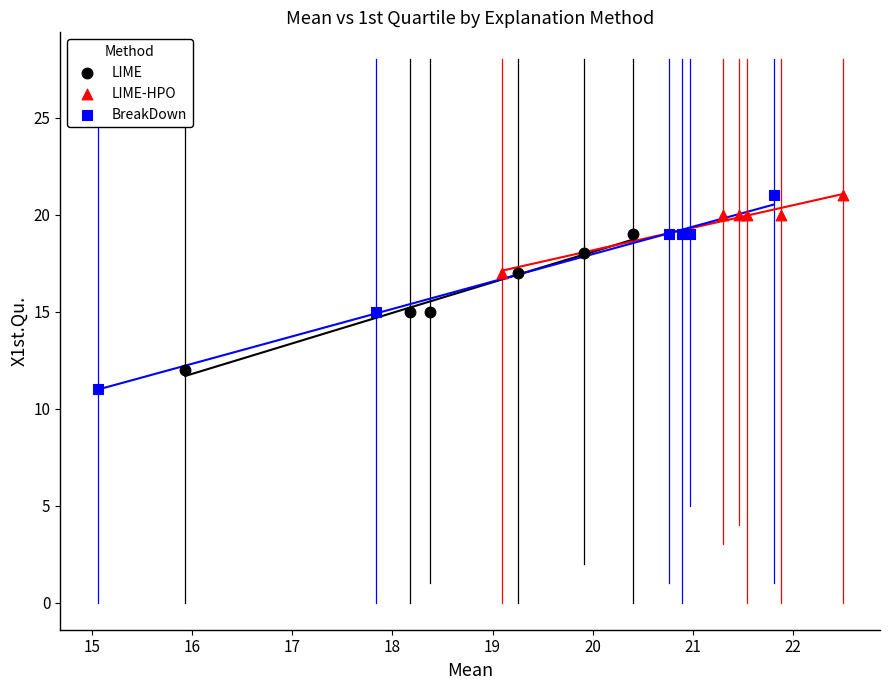

Which series has the widest spread of Y values?

BreakDown